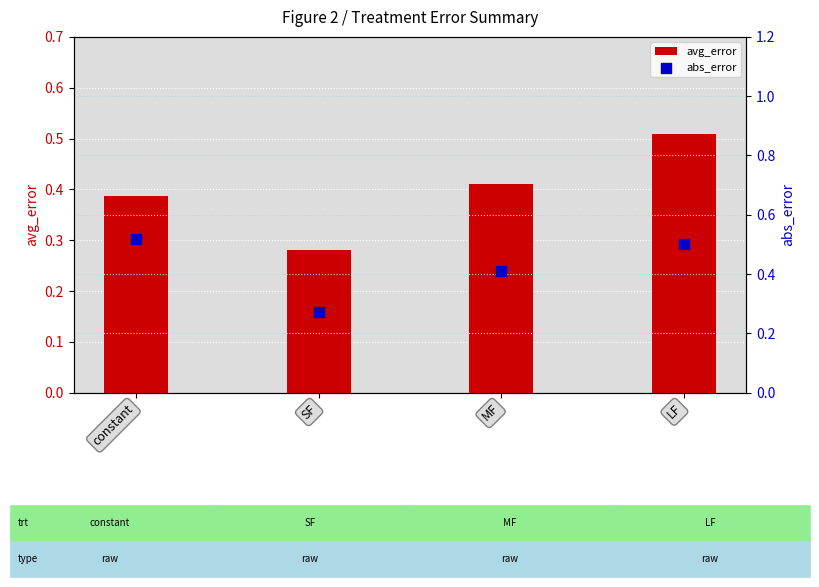

Which series has the widest spread of Y values?

abs_error